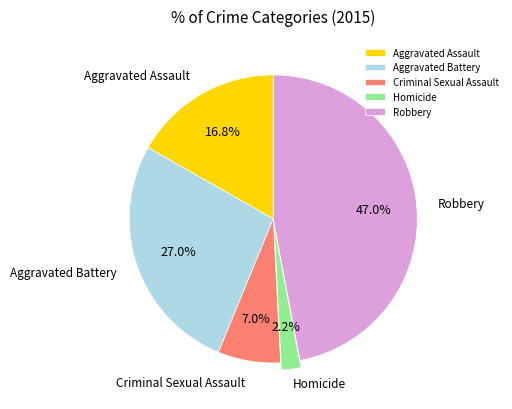

How many slices are in this pie chart?

5